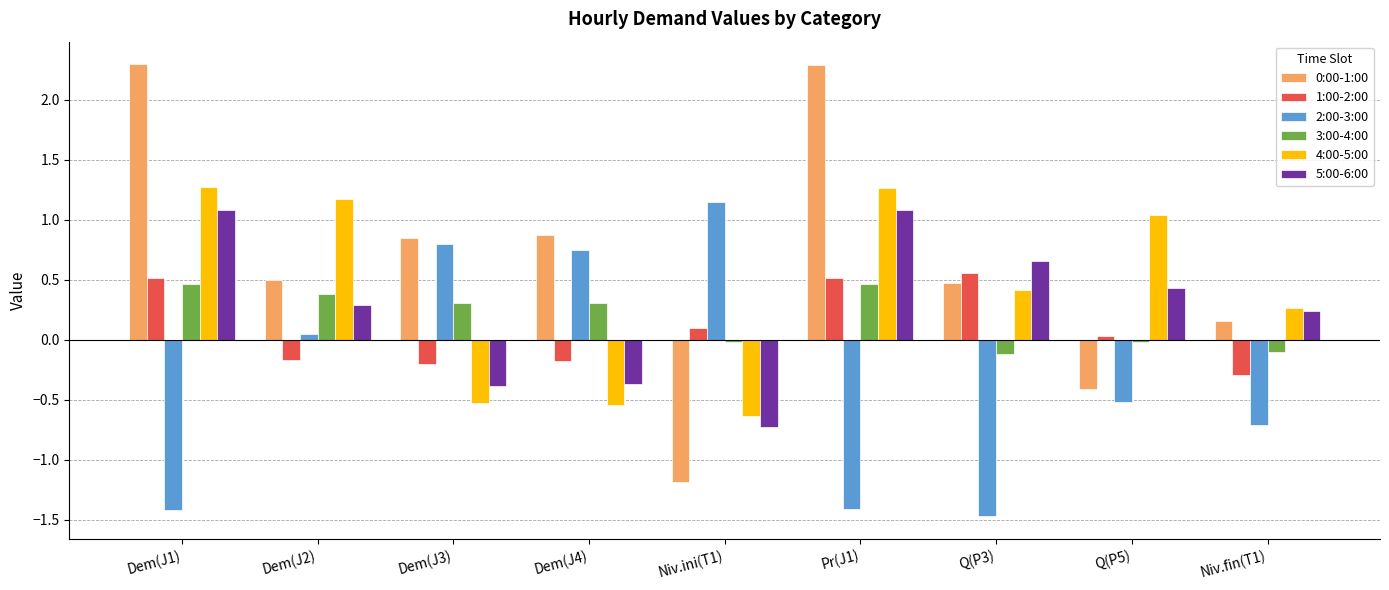

What is the label of the 7th bar from the left?

Q(P3)